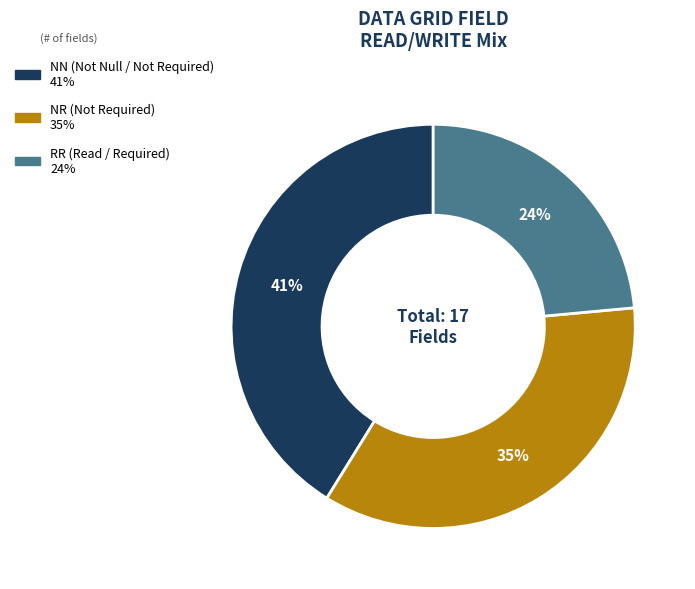

Count the number of slices in the pie.

3